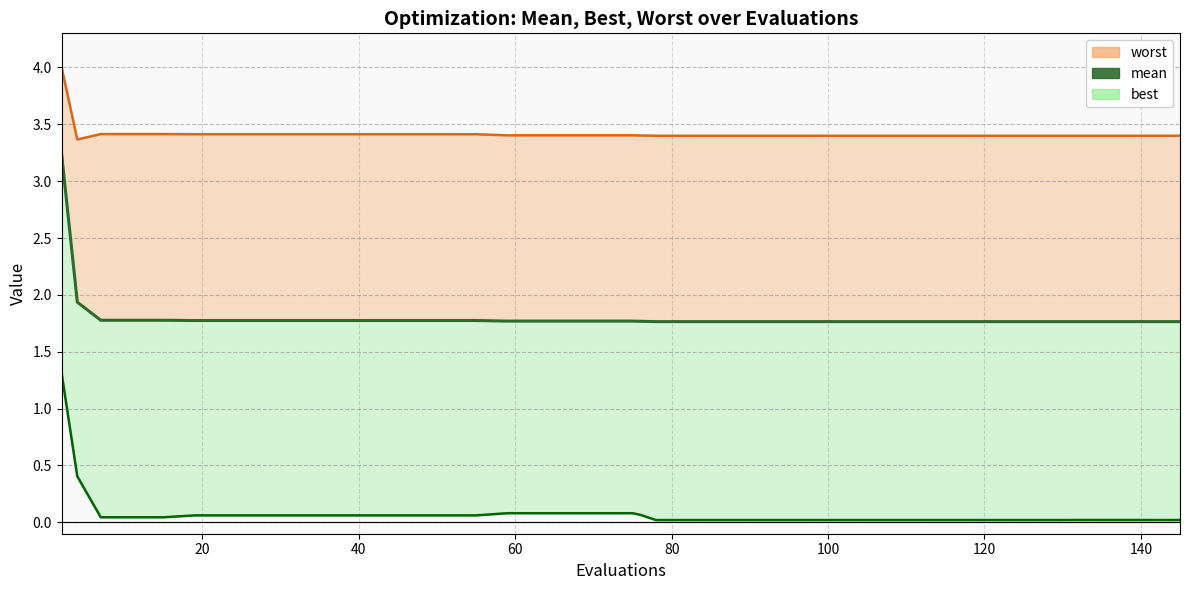

Reading left to right, list all the values displayed in this chart.

worst (line): 4.0	3.4	3.4	3.4	3.4	3.4	3.4	3.4	3.4	3.4	3.4	3.4	3.4	3.4	3.4	3.4	3.4	3.4	3.4	3.4	3.4	3.4	3.4	3.4	3.4	3.4	3.4	3.4	3.4	3.4	3.4	3.4	3.4	3.4	3.4	3.4	3.4	3.4	3.4	3.4
mean: 3.2	1.9	1.8	1.8	1.8	1.8	1.8	1.8	1.8	1.8	1.8	1.8	1.8	1.8	1.8	1.8	1.8	1.8	1.8	1.8	1.8	1.8	1.8	1.8	1.8	1.8	1.8	1.8	1.8	1.8	1.8	1.8	1.8	1.8	1.8	1.8	1.8	1.8	1.8	1.8
best (line): 1.3	0.4	0.0	0.0	0.0	0.1	0.1	0.1	0.1	0.1	0.1	0.1	0.1	0.1	0.1	0.1	0.1	0.1	0.1	0.1	0.1	0.0	0.0	0.0	0.0	0.0	0.0	0.0	0.0	0.0	0.0	0.0	0.0	0.0	0.0	0.0	0.0	0.0	0.0	0.0